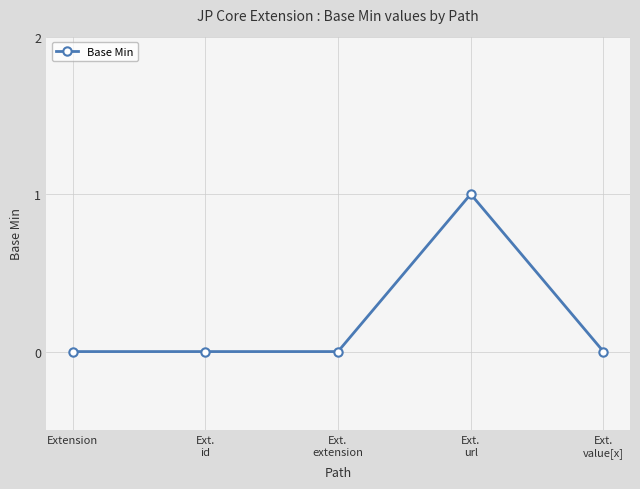

Does the chart have visible grid lines?

Yes